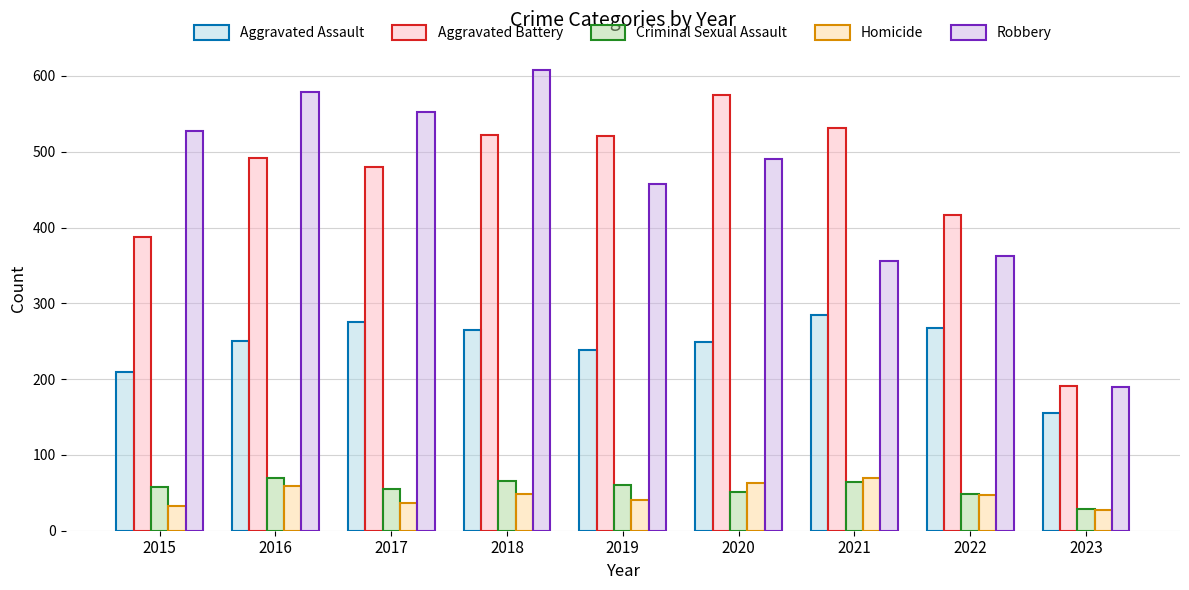

What is the average value of the Homicide series?

47